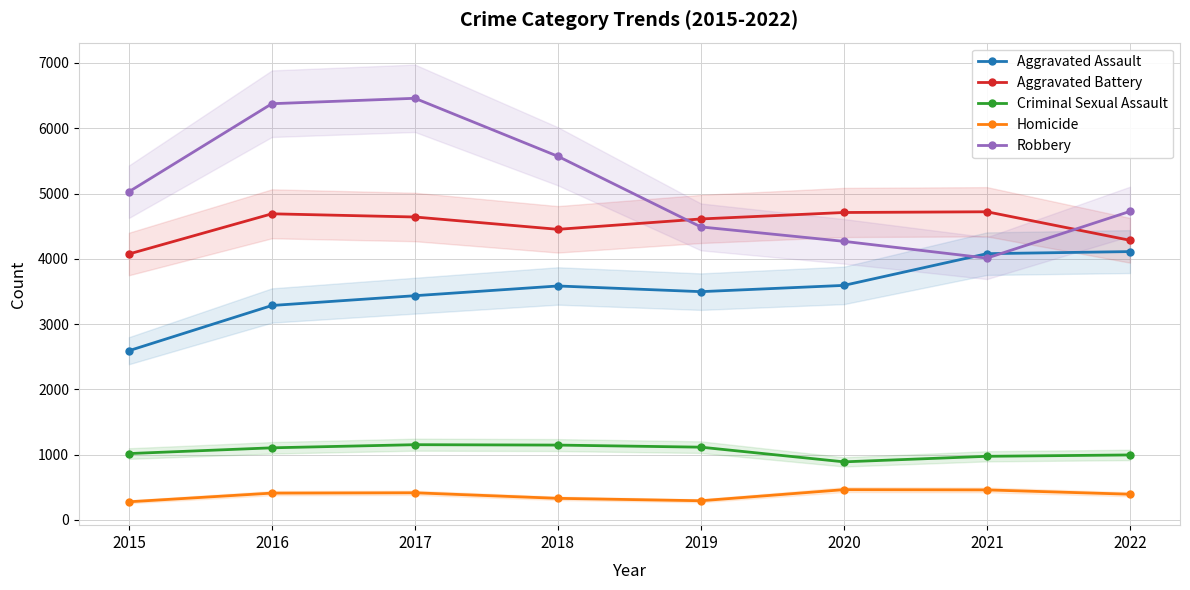

Which series has the largest range (max minus min)?

Robbery